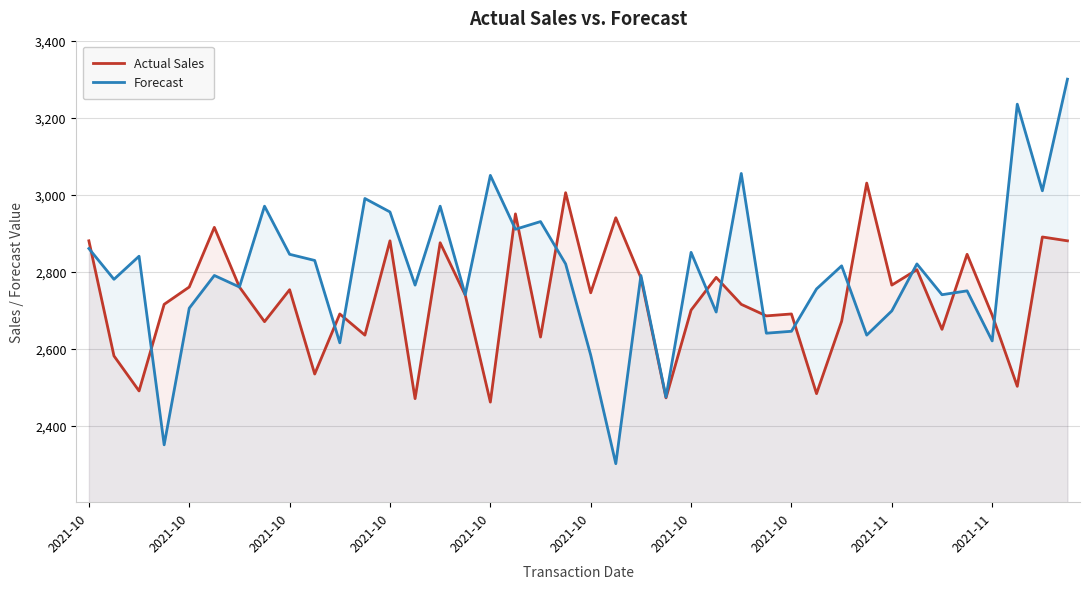

List the labels in order of Forecast value, smallest first.

21, 2021-10, 23, 20, 10, 36, 31, 27, 28, 25, 32, 2021-10, 15, 34, 35, 29, 2021-10, 13, 2021-10, 2021-10, 22, 30, 19, 33, 2021-11, 2021-10, 2021-11, 24, 2021-10, 17, 18, 12, 2021-10, 14, 11, 38, 16, 26, 37, 39